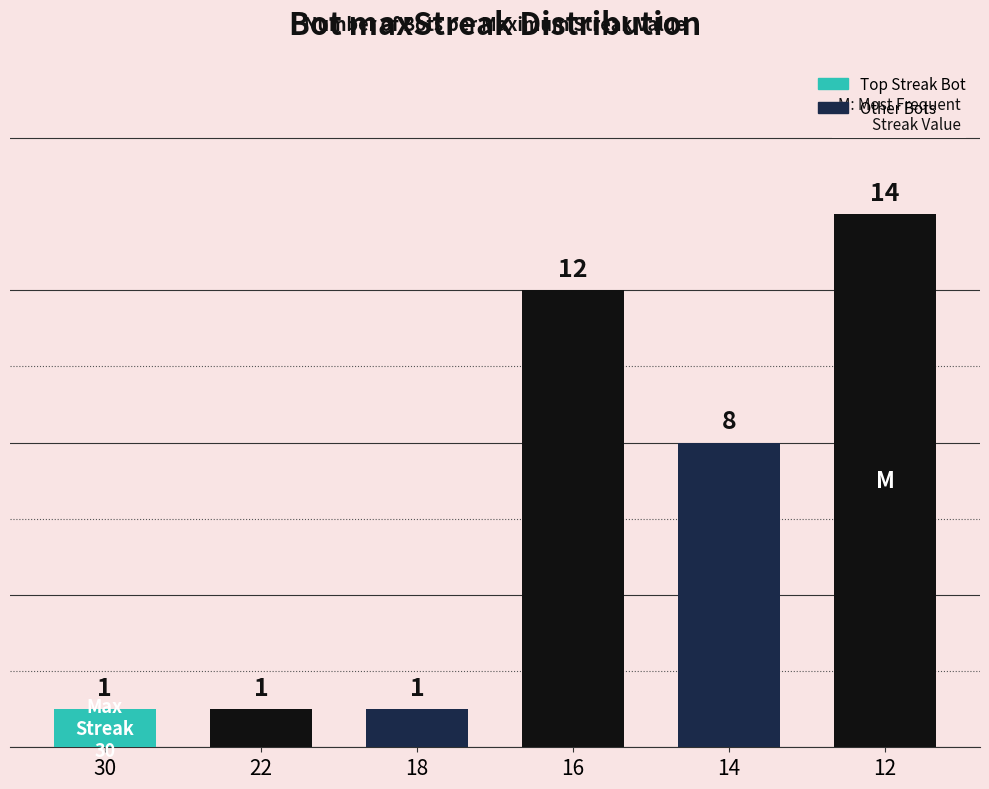

Which label corresponds to the largest value in the chart?

12